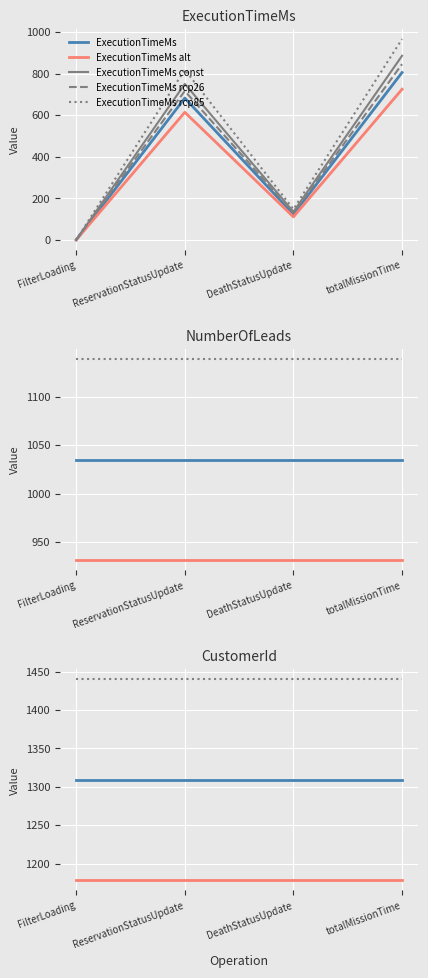

What position from the right is DeathStatusUpdate?

2